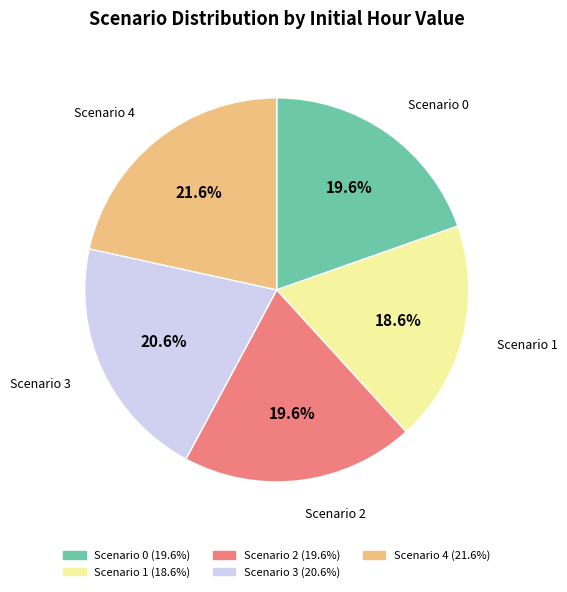

Does Scenario 0 account for over 50% of the chart?

No